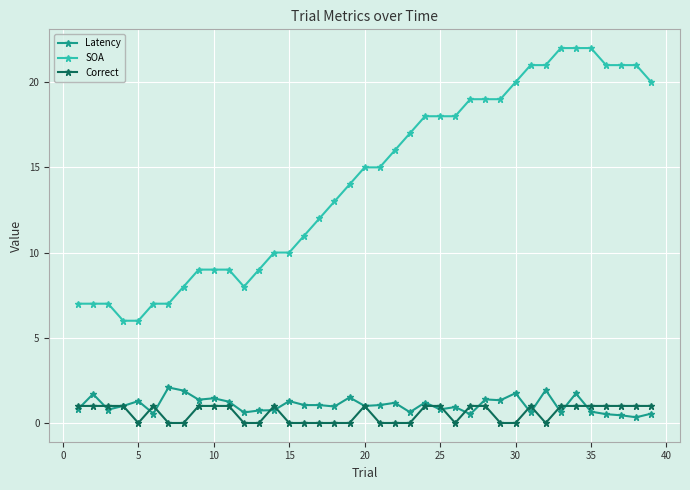

What are all the series names shown in the legend?

Latency, SOA, Correct